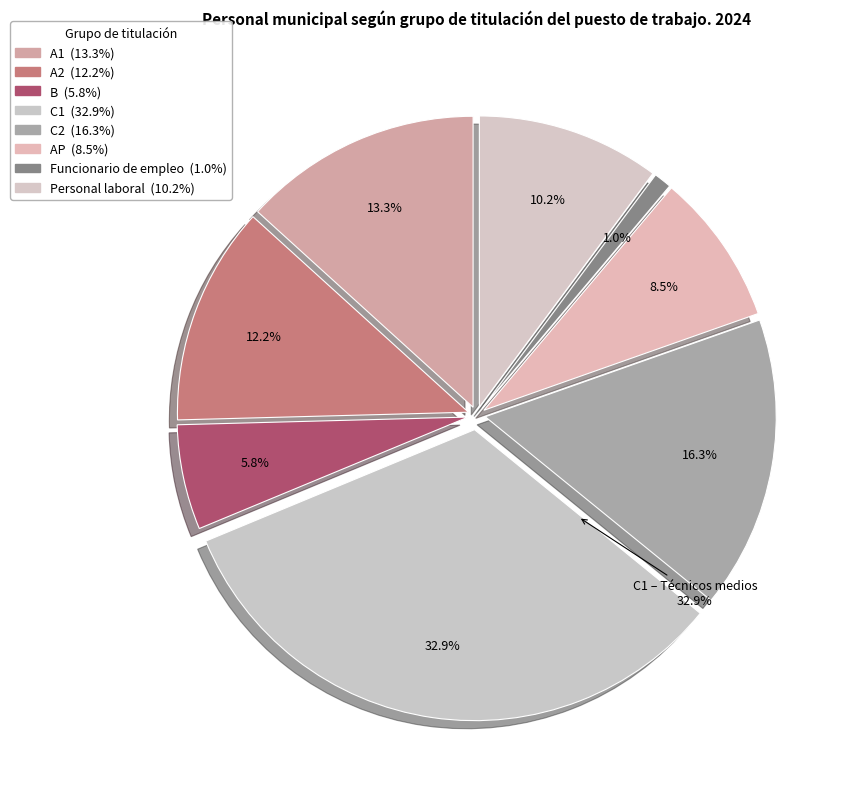

What is the largest slice in the pie chart?

C1